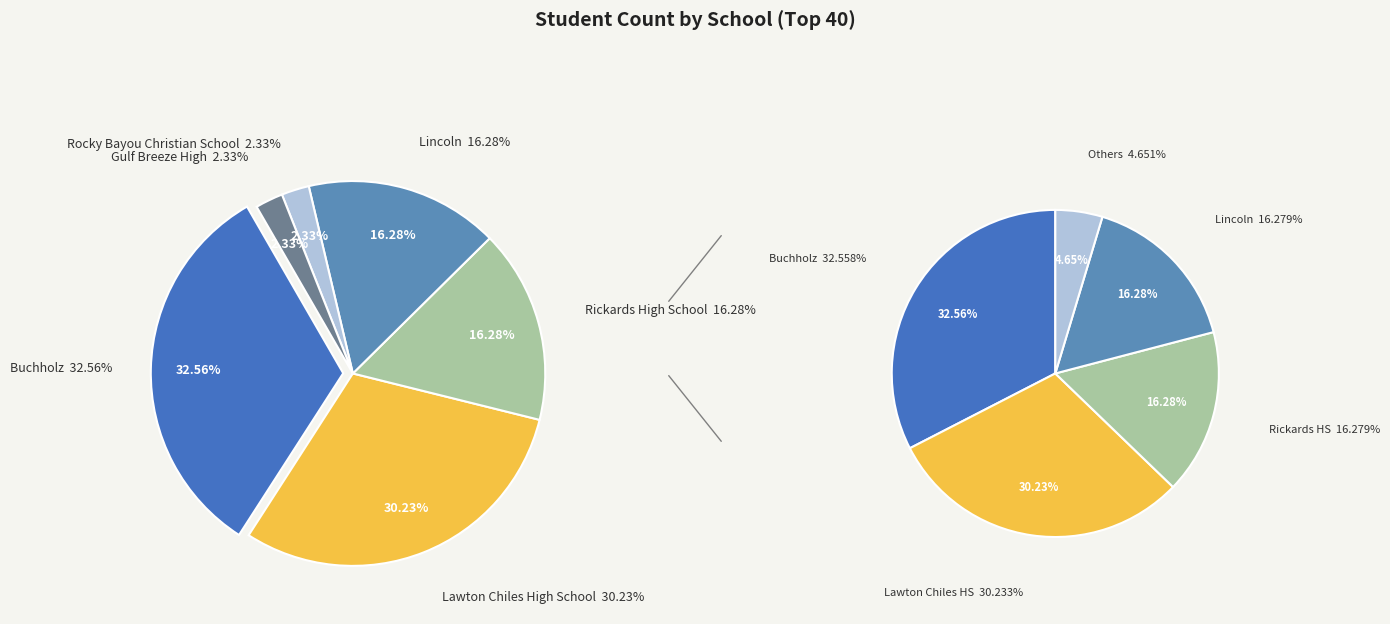

How many slices are in this pie chart?

6